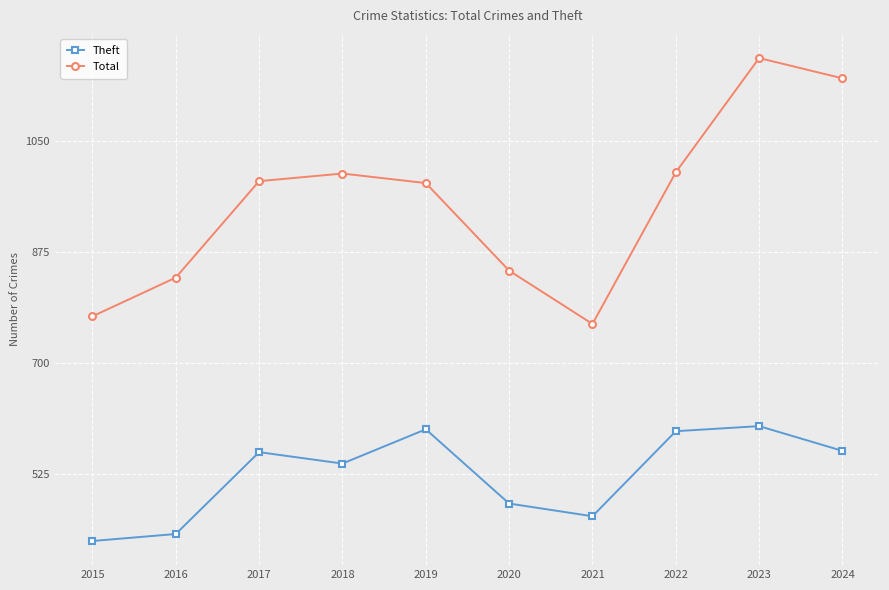

Which series has the largest total across all categories?

Total